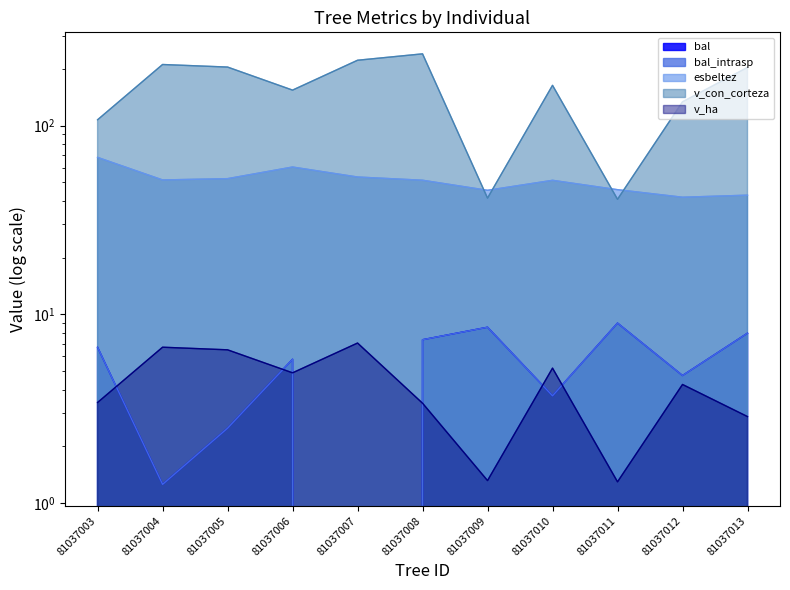

What are all the series names shown in the legend?

bal, bal_intrasp, esbeltez, v_con_corteza, v_ha